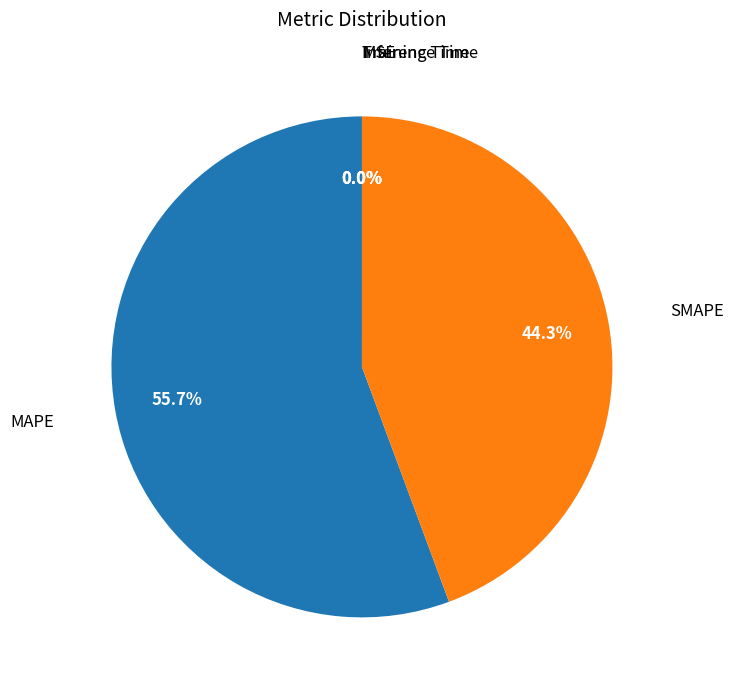

Which category has the biggest portion of the pie?

MAPE